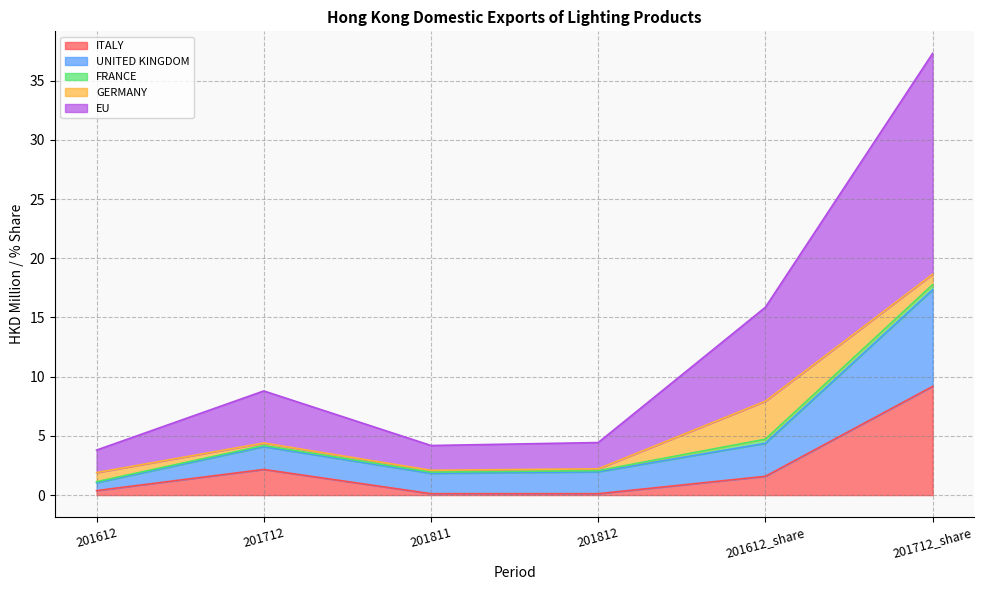

At how many categories does at least one series exceed 17?

1